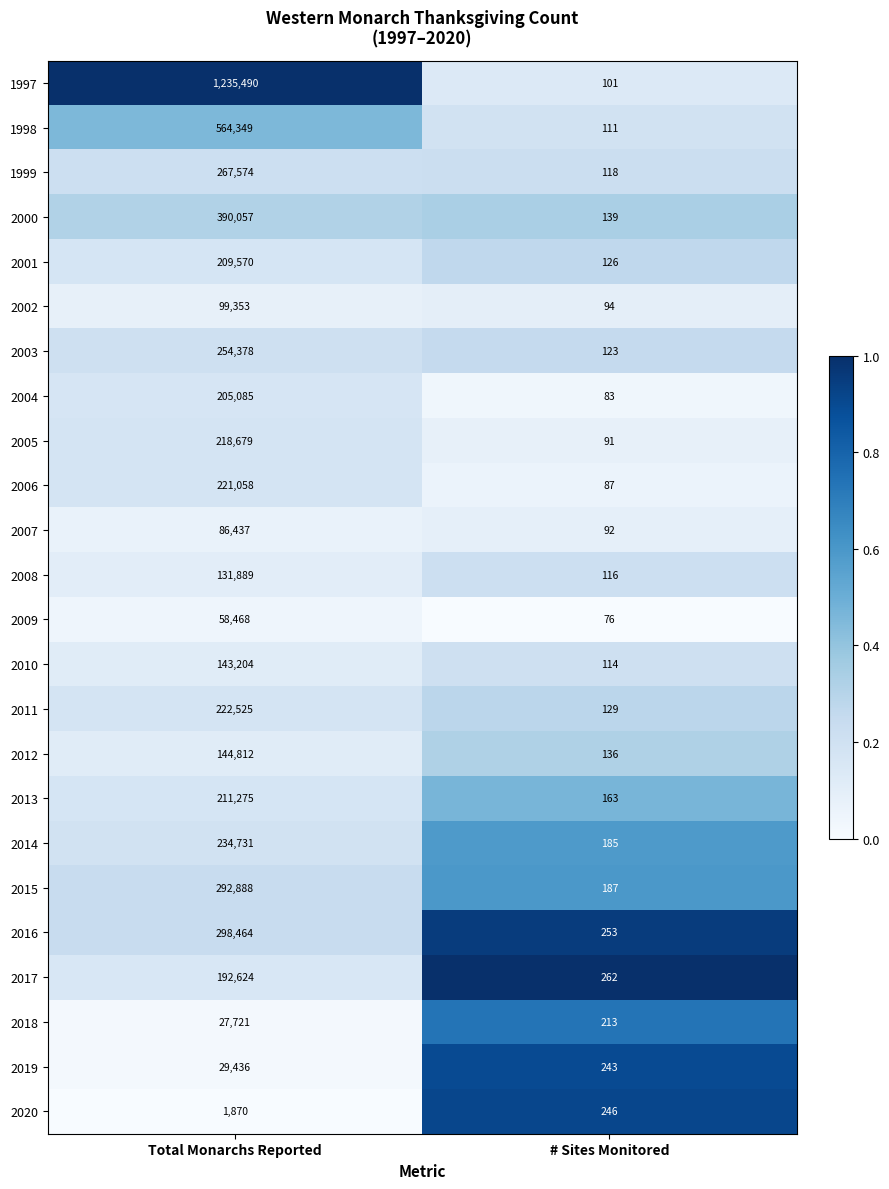

The 2006 series shows 87 at # Sites Monitored. True or false?

True